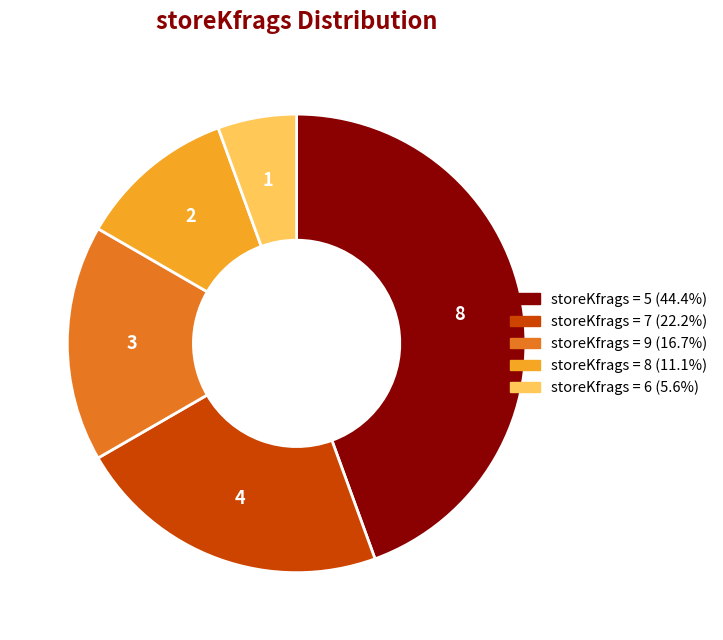

Is there any slice that represents more than half of the pie?

No